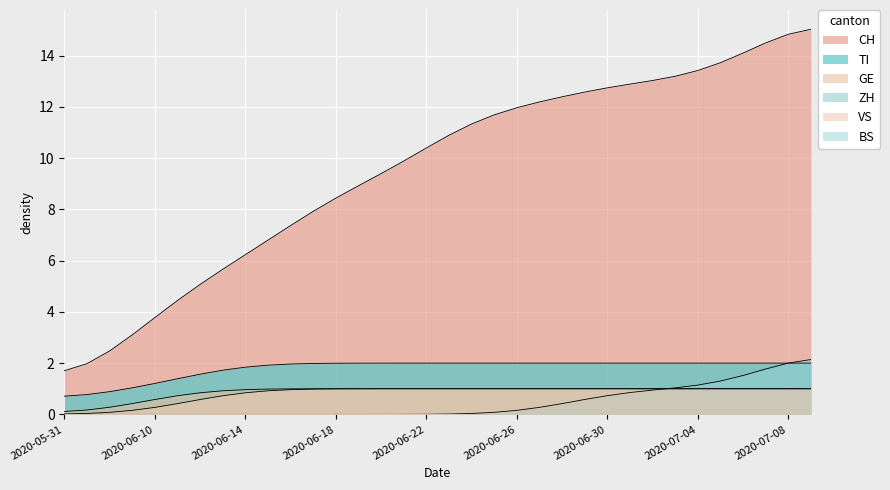

The TI series shows 2 at 28. True or false?

True